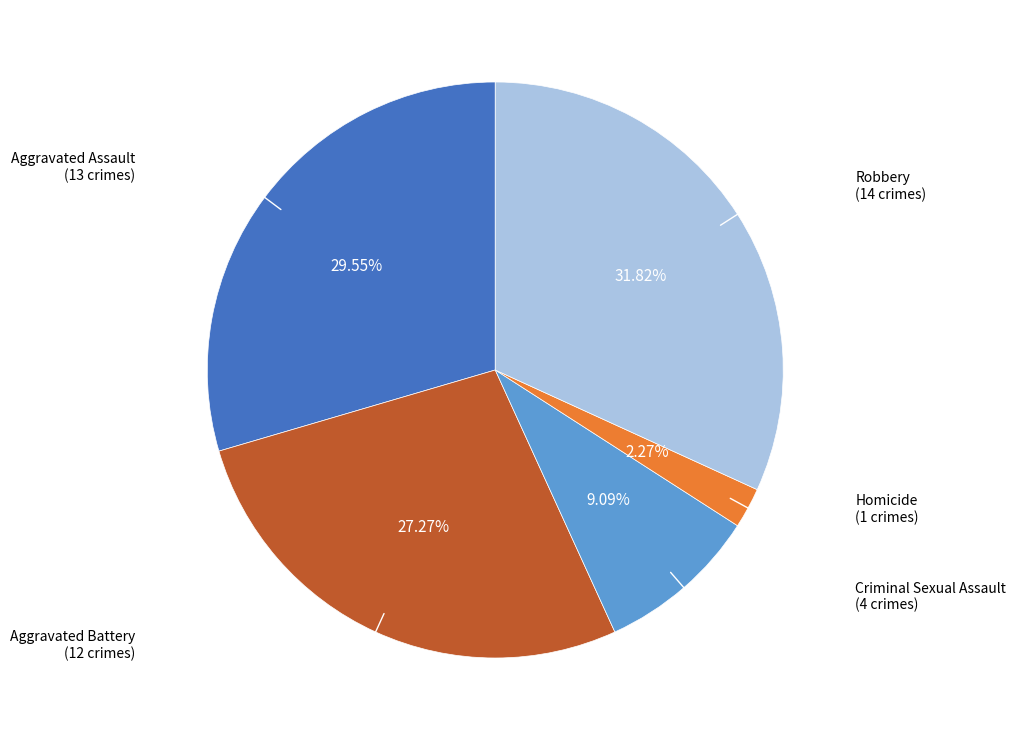

The Criminal Sexual Assault slice represents 9% of the pie. True or false?

True